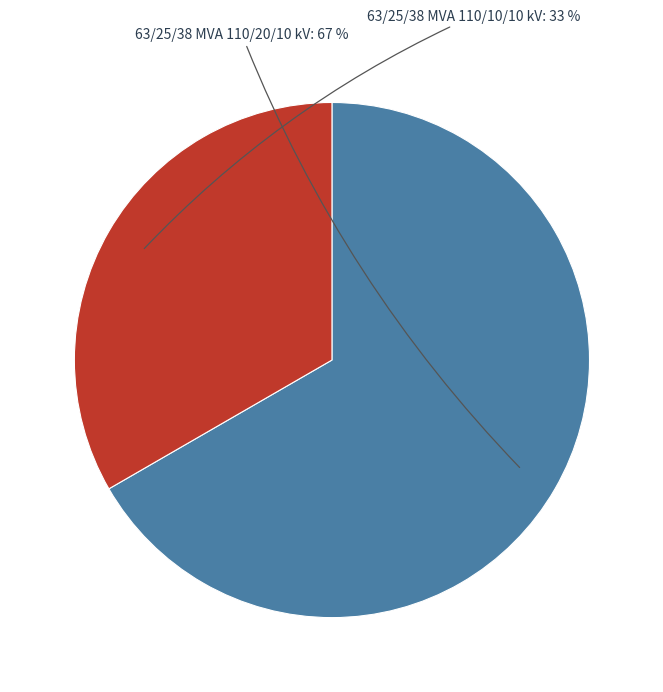

Does any single category account for the majority?

Yes